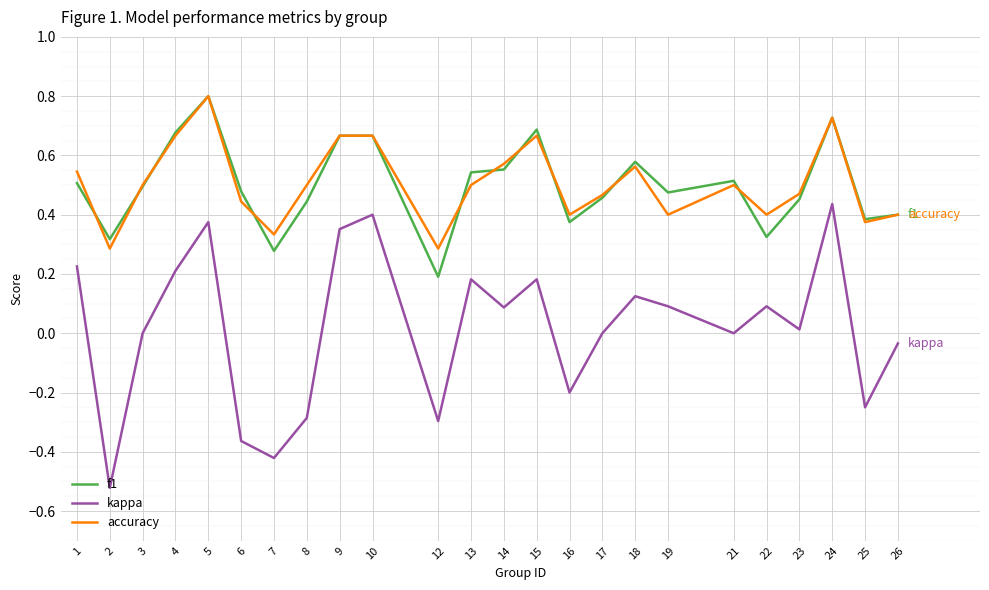

True or false: kappa has a value of 0.0 at 19.

False